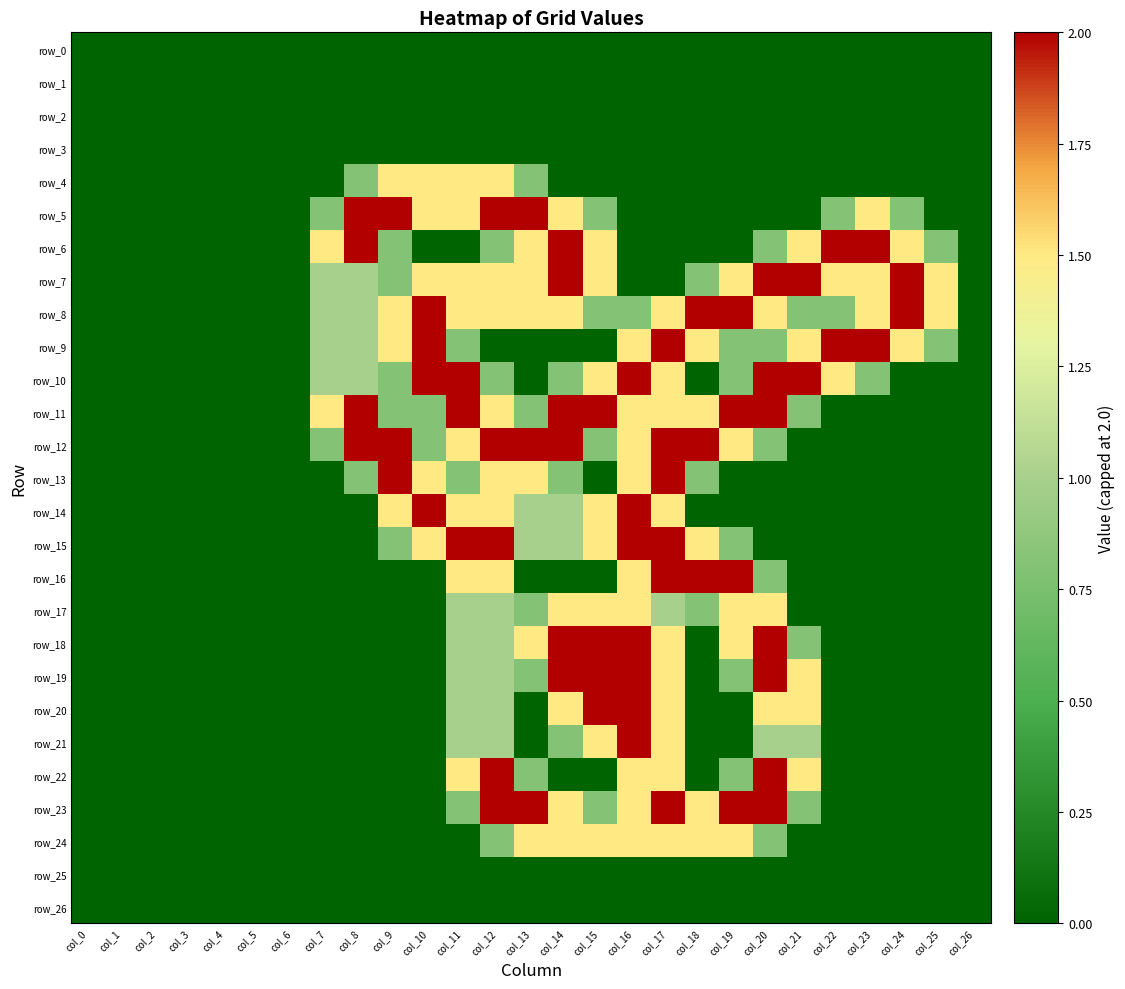

Read the row_17 value at col_14.

1.5